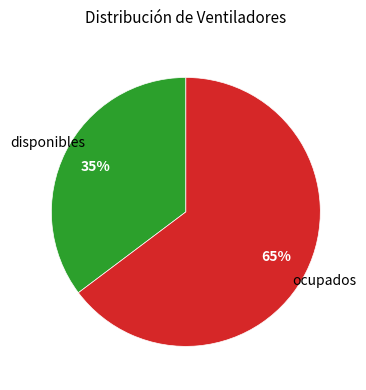

To the nearest percent, what is the average slice percentage?

50%